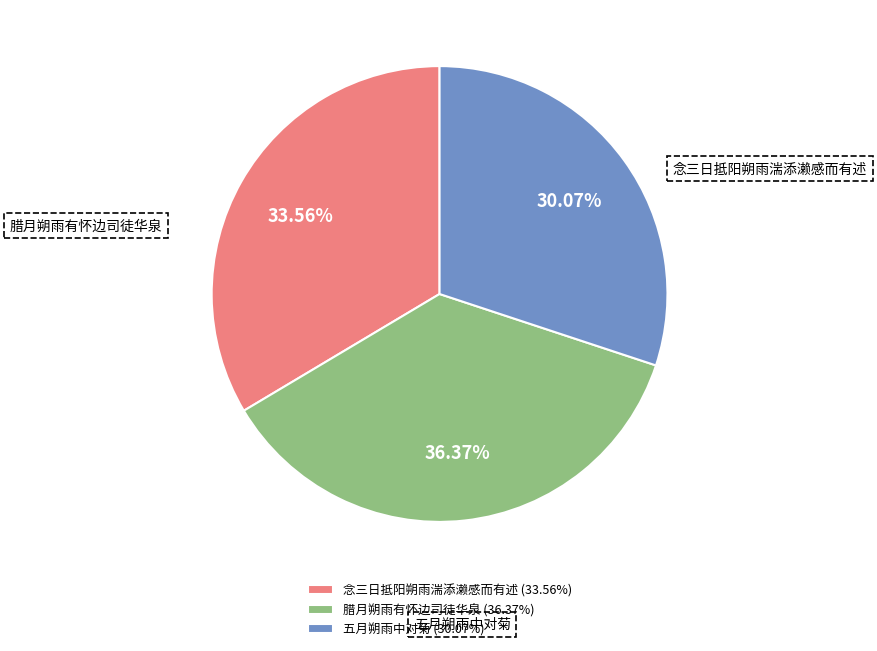

What is the largest slice in the pie chart?

腊月朔雨有怀边司徒华泉